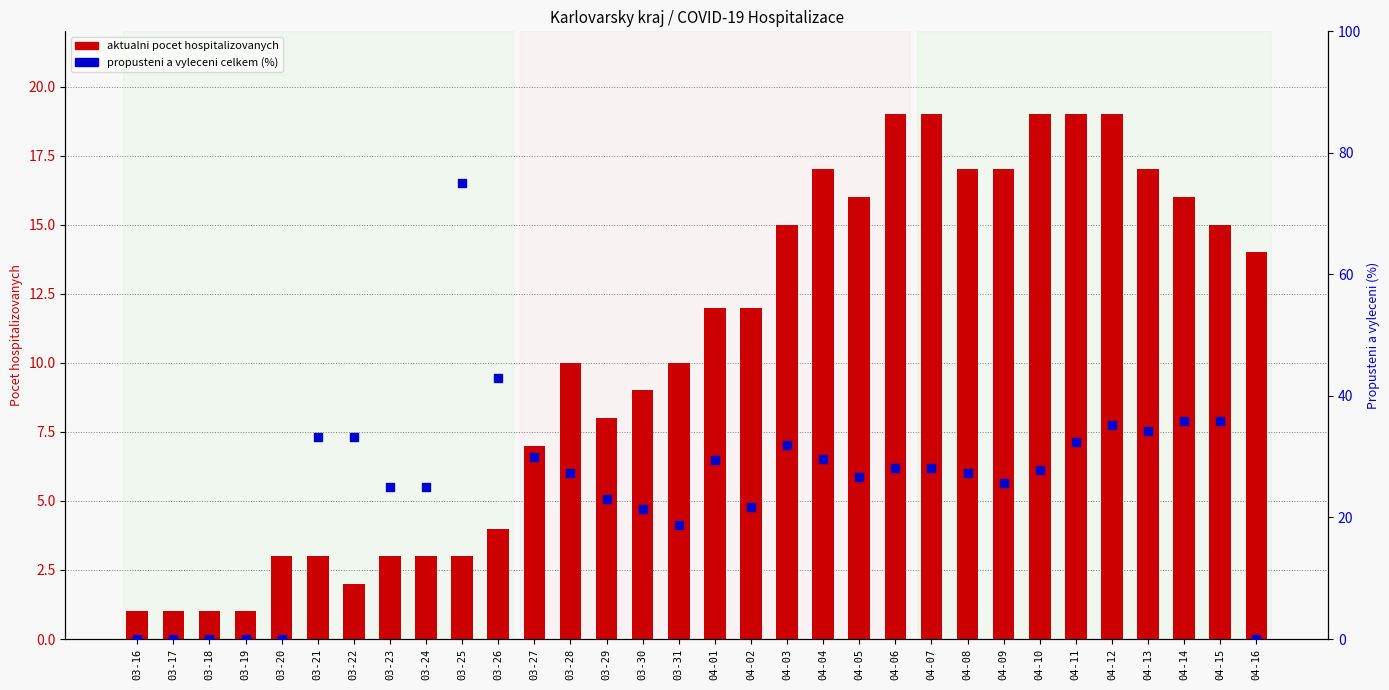

Which series has the largest Y range (max minus min)?

Propusteni a vyleceni celkem (%)